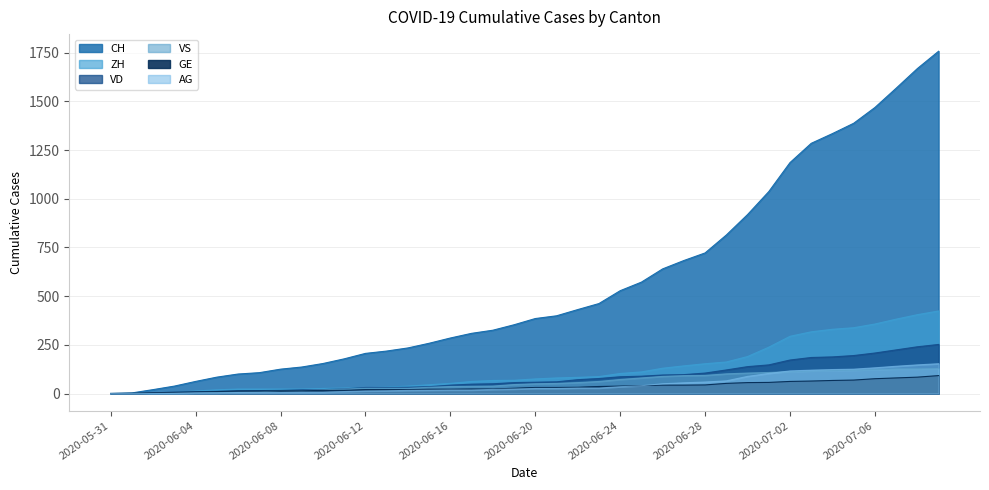

Which series has the widest spread of values?

CH